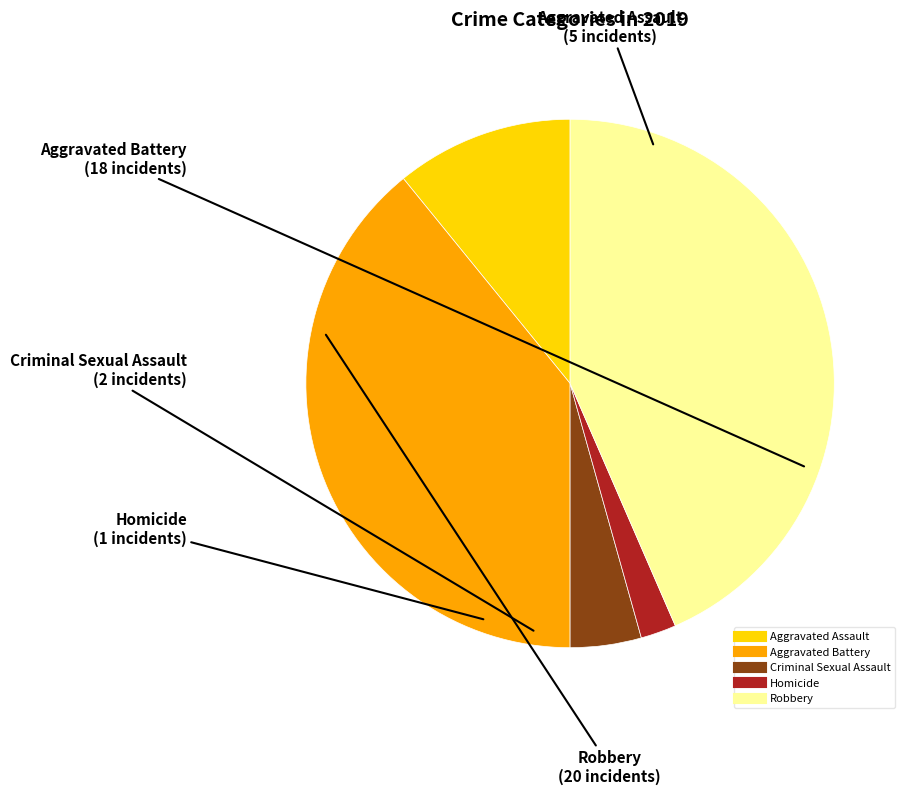

How many slices are in this pie chart?

5